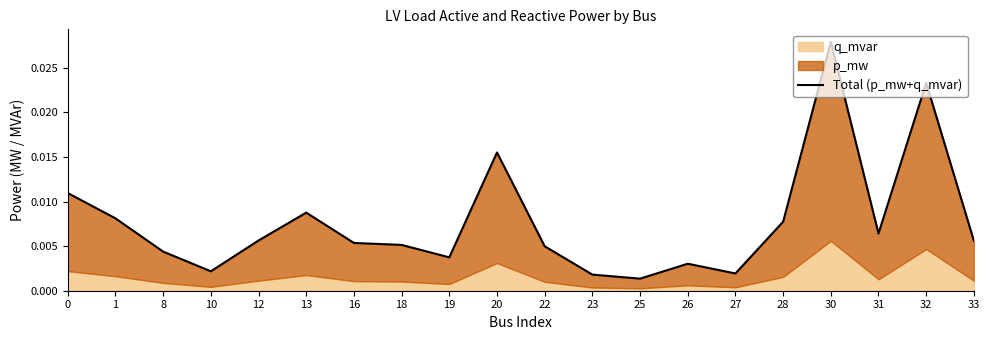

The chart shows a value of 0.0 at 19. True or false?

False